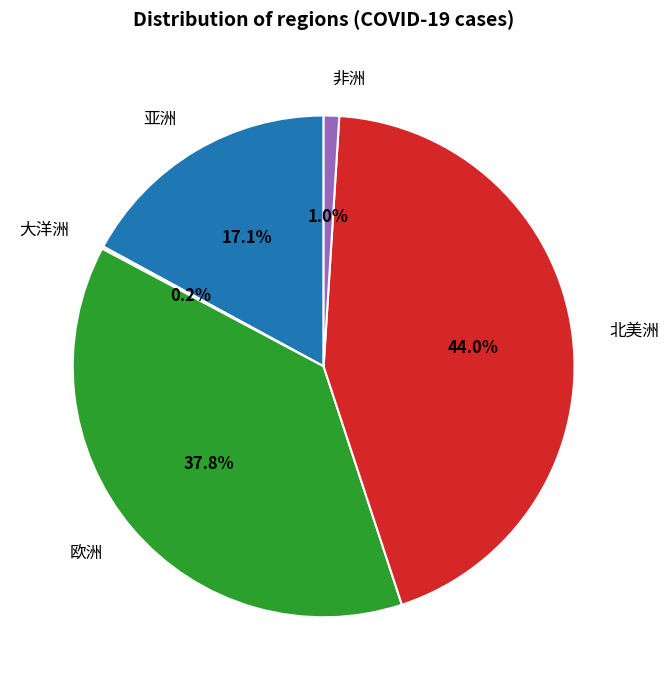

Which has a higher value, 非洲 or 欧洲?

欧洲